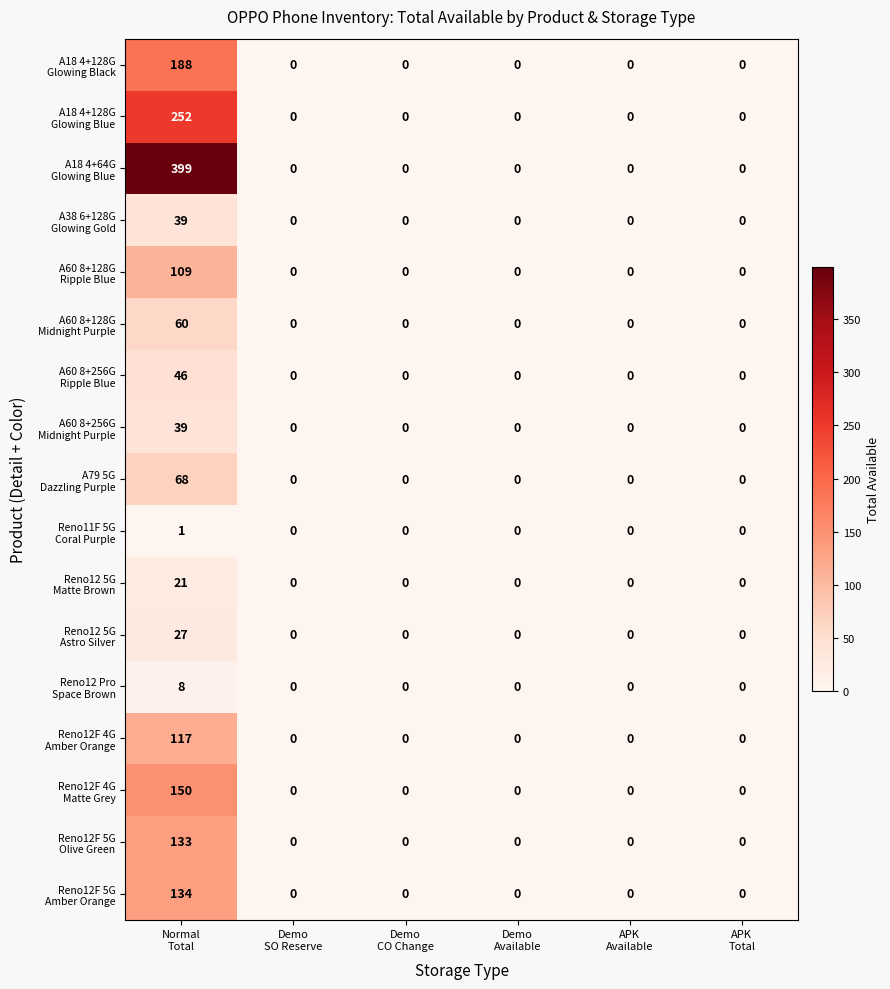

What is the greatest value displayed?

399